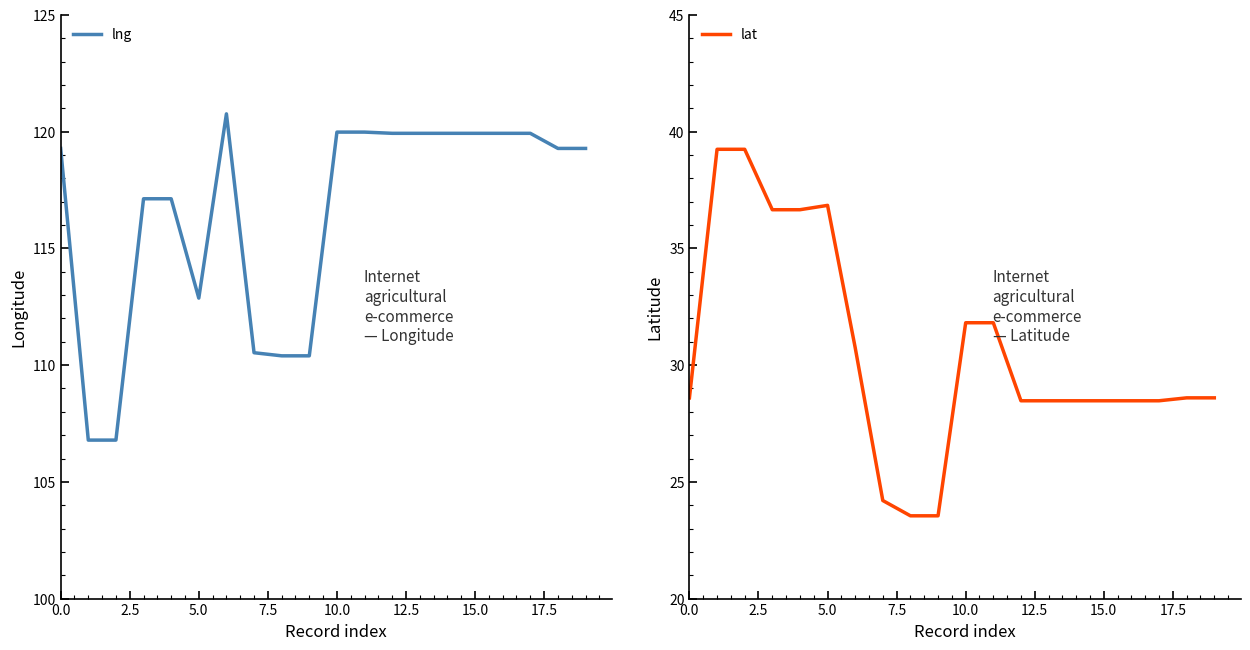

The lng series shows 119.3 at 0.0. True or false?

True